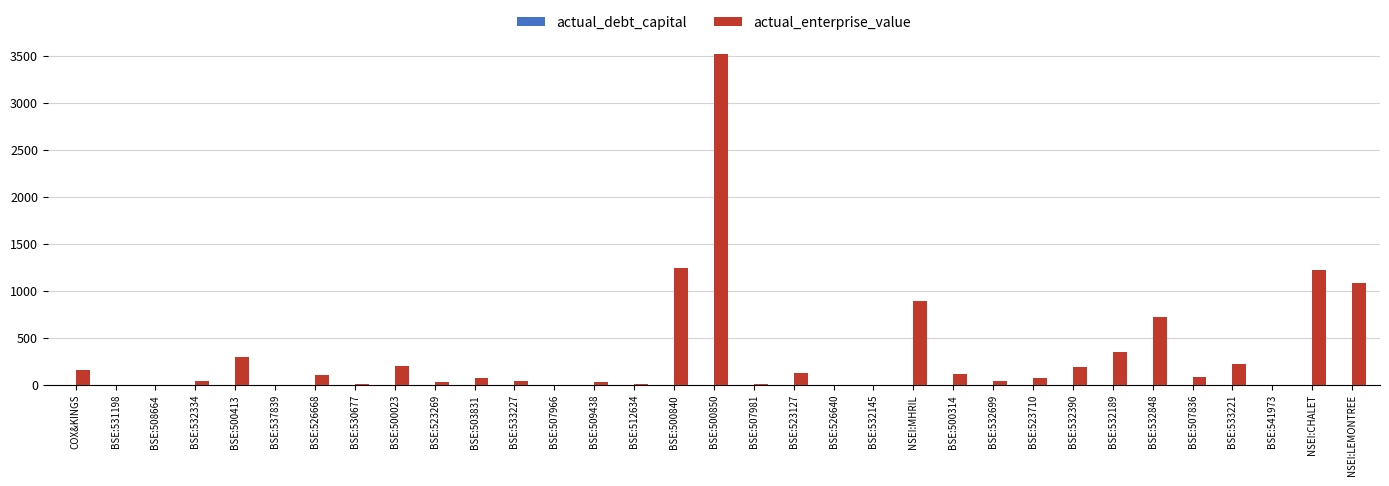

Which label corresponds to the largest value in the chart?

BSE:500850